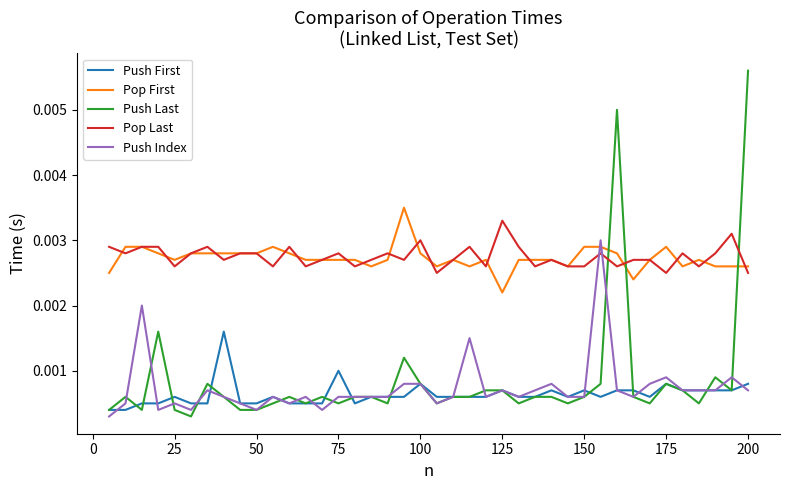

True or false: Pop First and Push Last cross at least once.

True